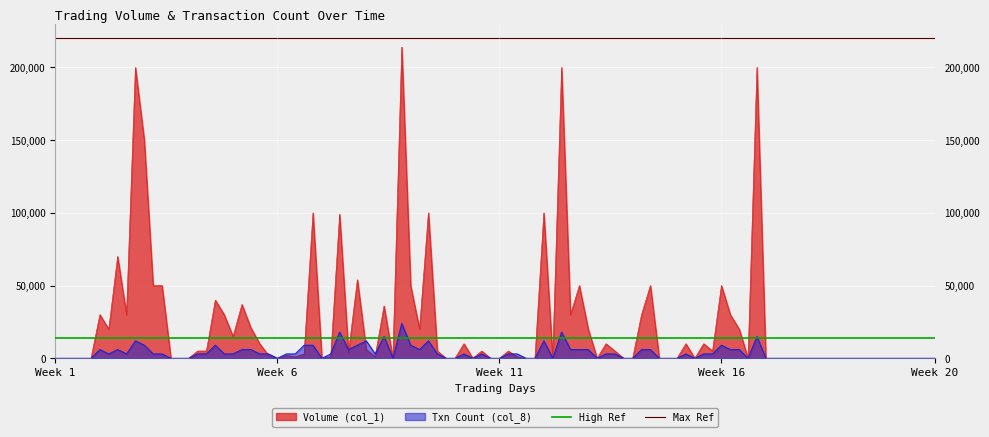

Between Week 6 and Week 1, which is larger?

Week 6